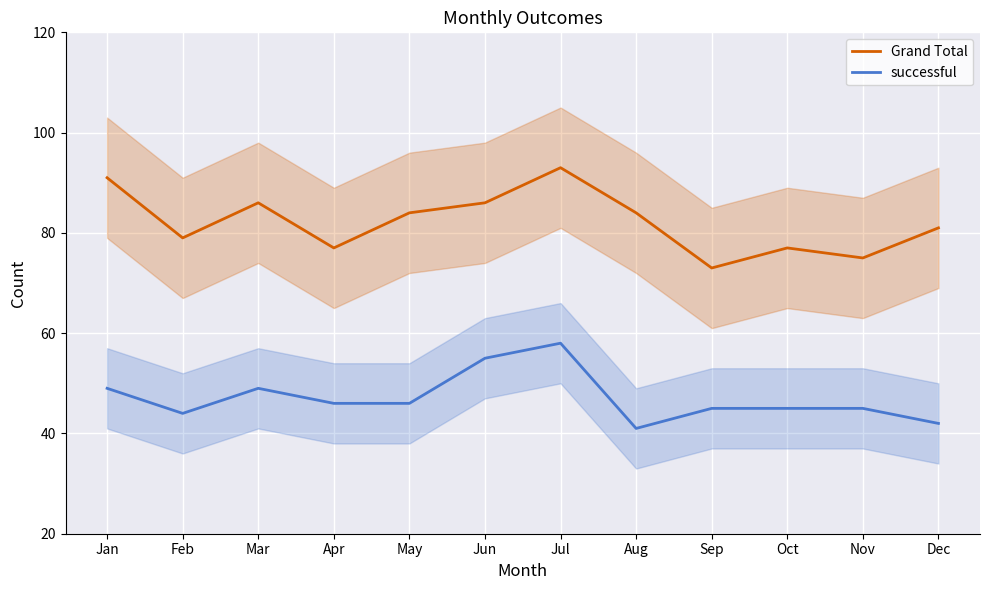

List the labels in order of successful value, smallest first.

Aug, Dec, Feb, Sep, Oct, Nov, Apr, May, Jan, Mar, Jun, Jul